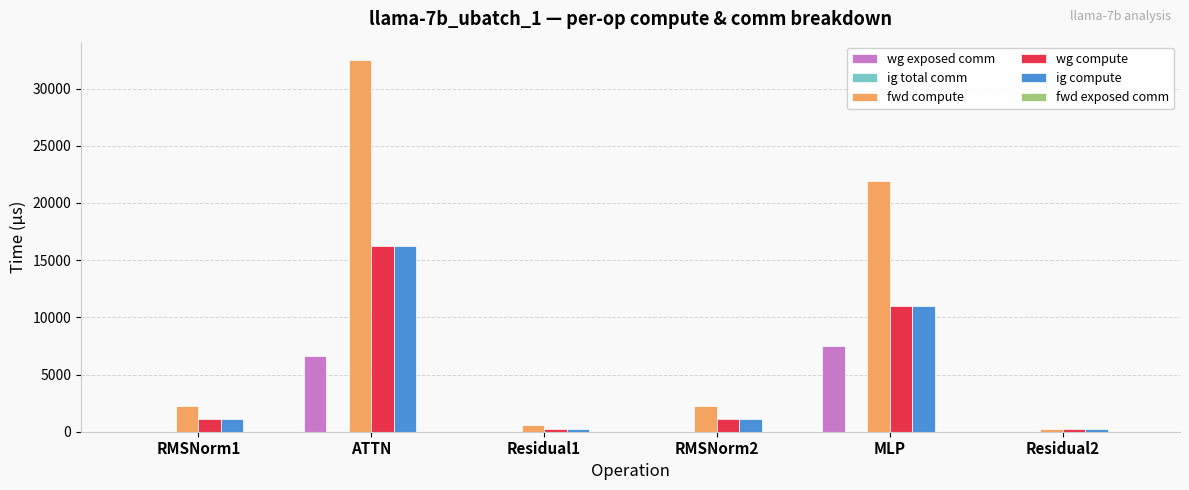

Which label corresponds to the largest value in the chart?

ATTN